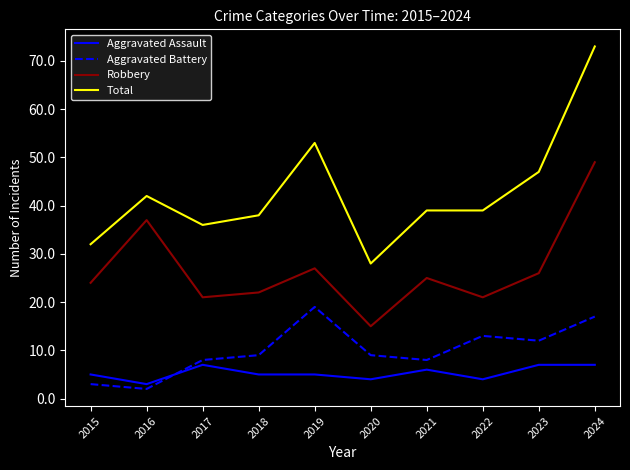

Is the value of Total at 2020 greater than the value of Aggravated Assault at 2018?

Yes